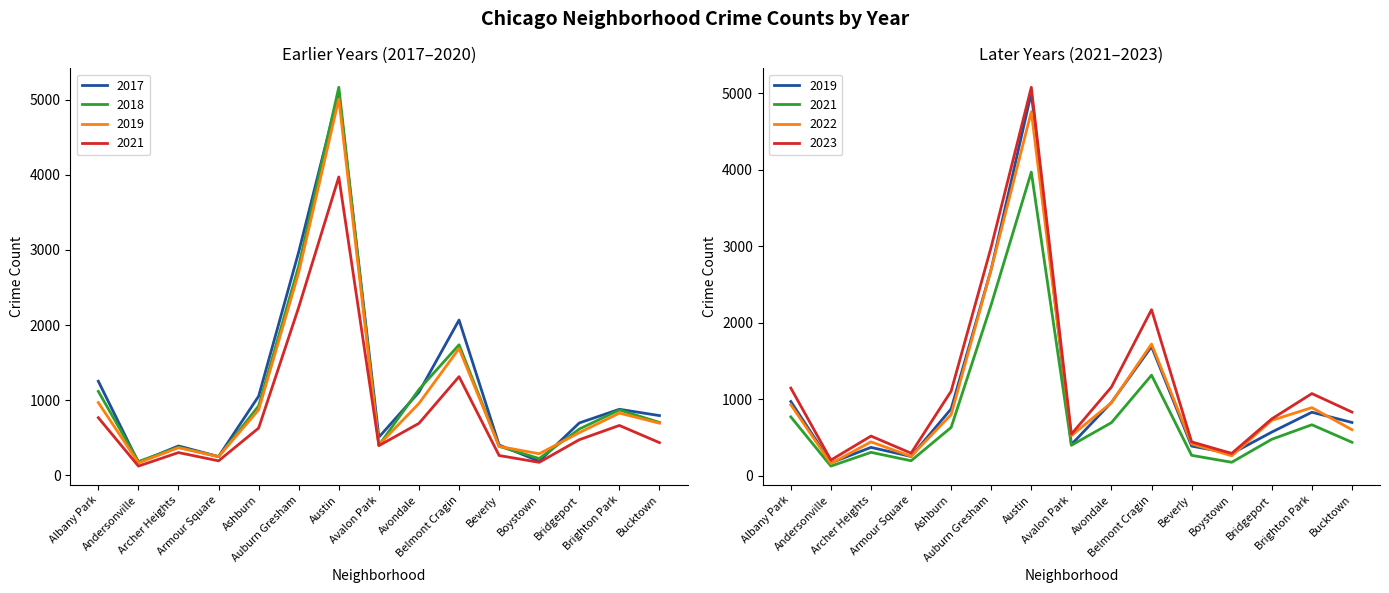

Reading left to right, what are all the values shown in this chart?

2019: Albany Park=968	Andersonville=166	Archer Heights=368	Armour Square=249	Ashburn=872	Auburn Gresham=2700	Austin=5008	Avalon Park=405	Avondale=957	Belmont Cragin=1687	Beverly=385	Boystown=287	Bridgeport=568	Brighton Park=828	Bucktown=694
2022: Albany Park=926	Andersonville=157	Archer Heights=440	Armour Square=251	Ashburn=797	Auburn Gresham=2699	Austin=4761	Avalon Park=522	Avondale=953	Belmont Cragin=1720	Beverly=414	Boystown=258	Bridgeport=722	Brighton Park=888	Bucktown=599
2017: Albany Park=1252	Andersonville=171	Archer Heights=391	Armour Square=250	Ashburn=1053	Auburn Gresham=2973	Austin=5096	Avalon Park=508	Avondale=1107	Belmont Cragin=2066	Beverly=403	Boystown=188	Bridgeport=697	Brighton Park=879	Bucktown=795
2018: Albany Park=1117	Andersonville=184	Archer Heights=374	Armour Square=248	Ashburn=924	Auburn Gresham=2787	Austin=5163	Avalon Park=401	Avondale=1142	Belmont Cragin=1737	Beverly=386	Boystown=224	Bridgeport=616	Brighton Park=870	Bucktown=704
2021: Albany Park=767	Andersonville=123	Archer Heights=303	Armour Square=193	Ashburn=629	Auburn Gresham=2237	Austin=3970	Avalon Park=395	Avondale=692	Belmont Cragin=1313	Beverly=264	Boystown=173	Bridgeport=474	Brighton Park=664	Bucktown=435
2023: Albany Park=1144	Andersonville=202	Archer Heights=516	Armour Square=292	Ashburn=1104	Auburn Gresham=2992	Austin=5080	Avalon Park=541	Avondale=1158	Belmont Cragin=2170	Beverly=440	Boystown=289	Bridgeport=741	Brighton Park=1072	Bucktown=830